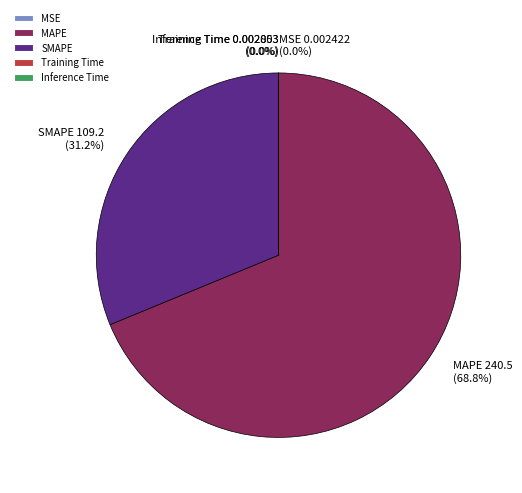

What portion of the pie excludes MAPE 240.5 (68.8%)?

31.2%